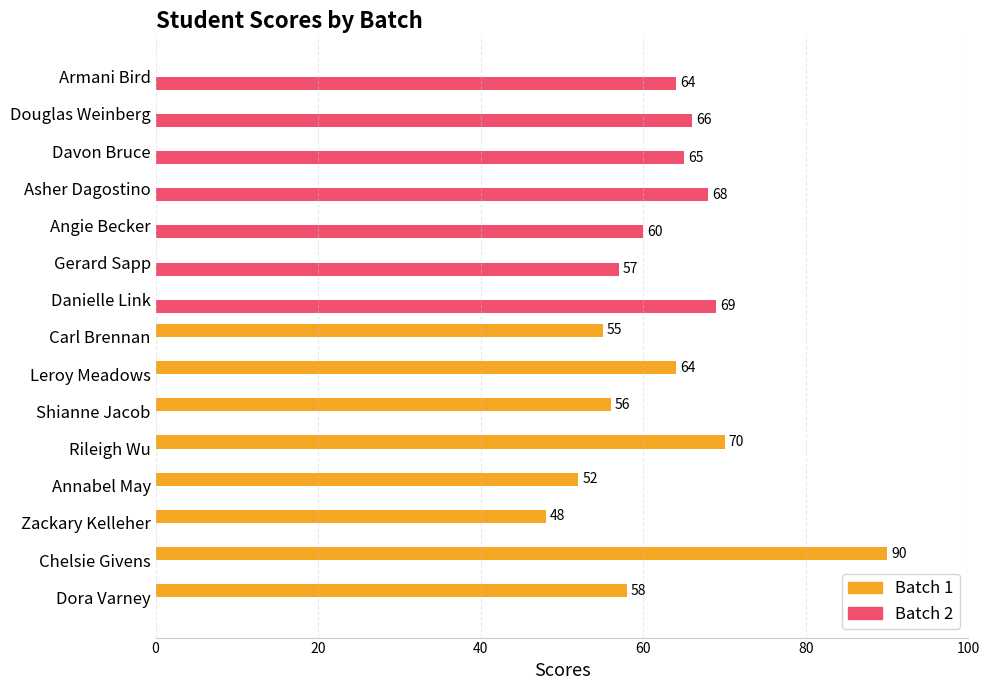

The Batch 1 series shows 70 at Rileigh Wu. True or false?

True